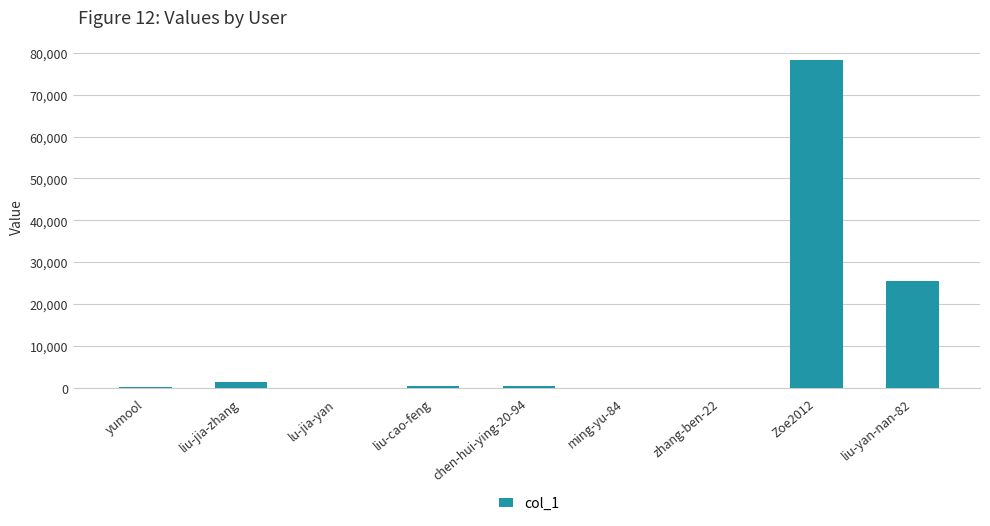

What is the sum of all values?

106131